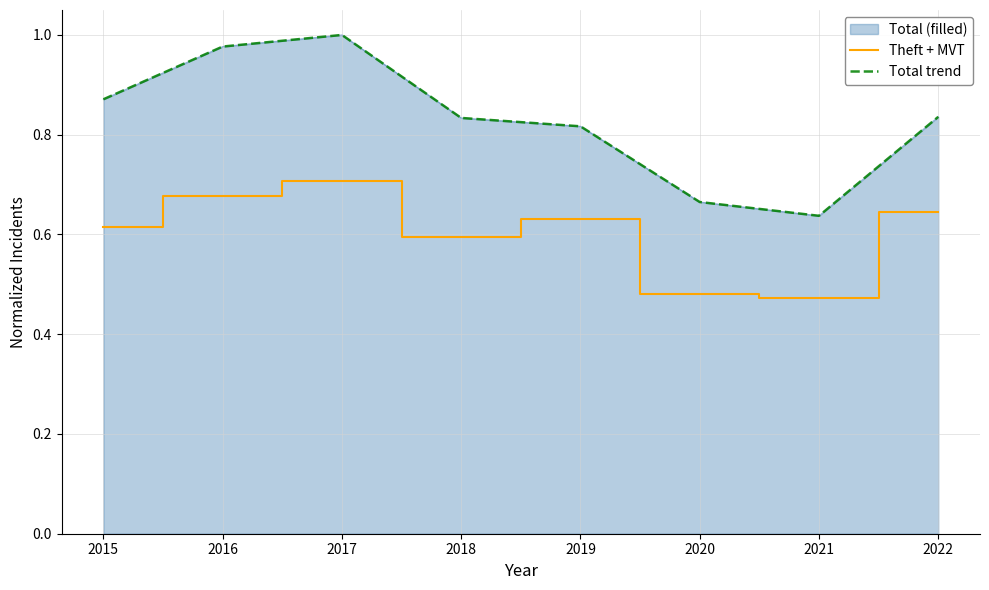

What is the difference between the highest and lowest values at 2021?

0.2